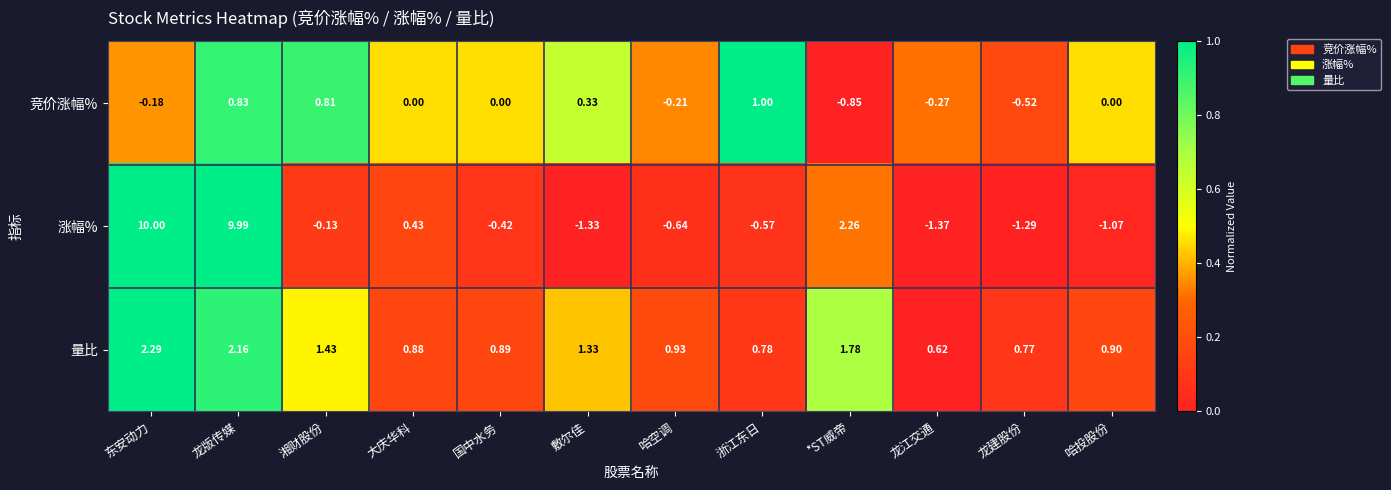

How many distinct data groups are displayed?

3